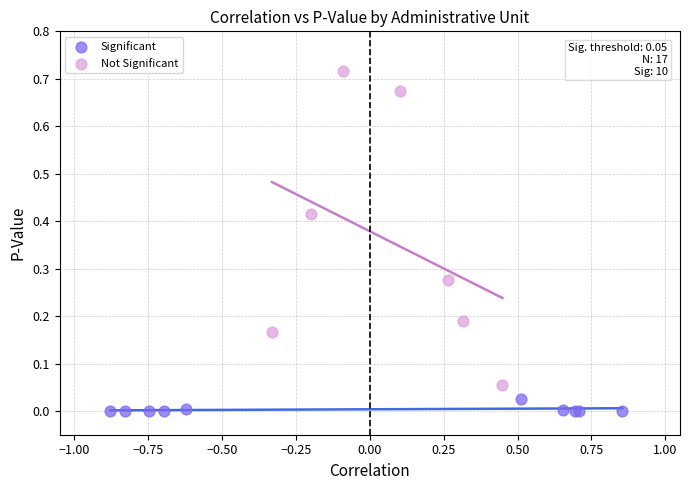

Which series has the largest Y range (max minus min)?

Not Significant